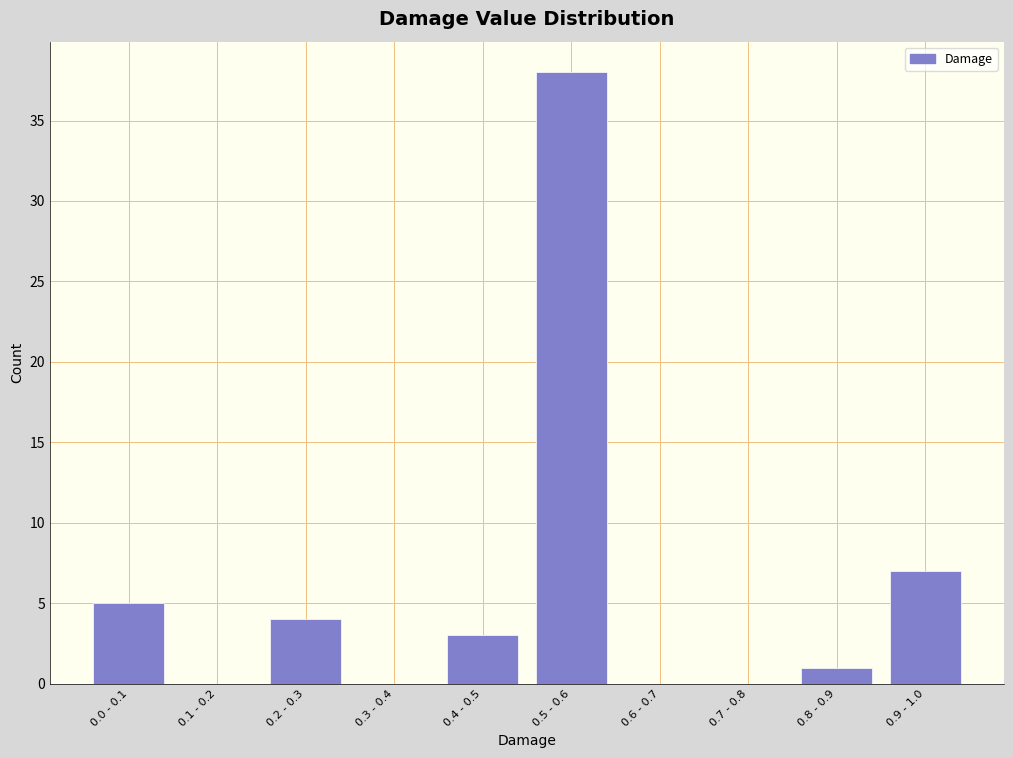

Reading left to right, transcribe all the data shown in this chart.

0.0 - 0.1=5	0.1 - 0.2=0	0.2 - 0.3=4	0.3 - 0.4=0	0.4 - 0.5=3	0.5 - 0.6=38	0.6 - 0.7=0	0.7 - 0.8=0	0.8 - 0.9=1	0.9 - 1.0=7